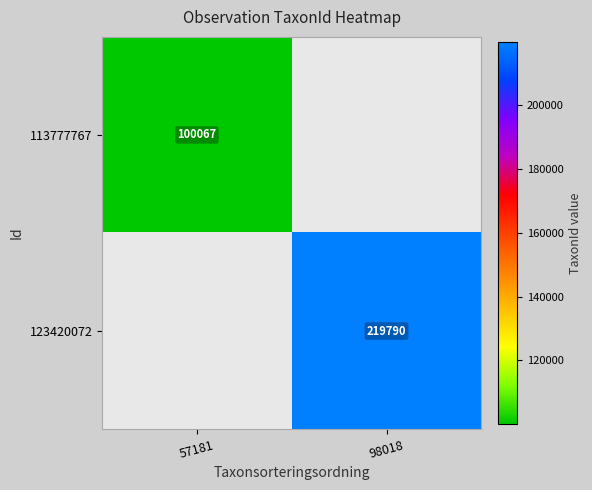

True or false: 123420072 has a value of 92901 at 98018.

False